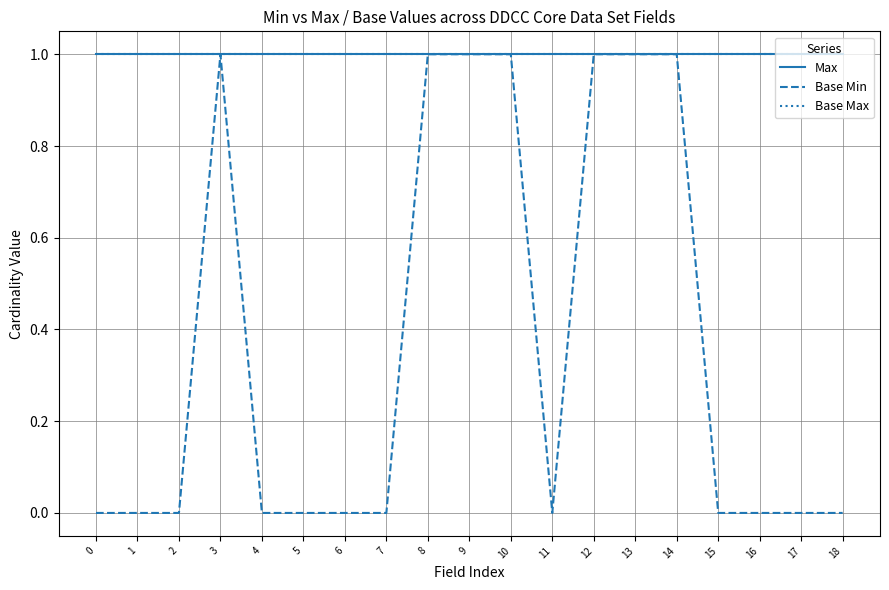

Is this an area chart (filled region under the line)?

No